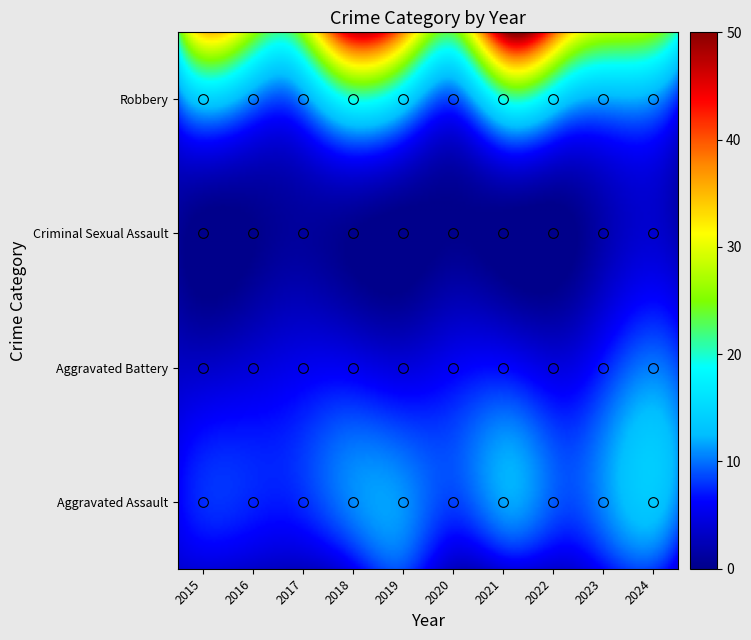

Reading left to right, transcribe all the data shown in this chart.

Aggravated Assault: 4	4	3	5	9	3	5	4	8	5
Aggravated Battery: 4	5	6	7	6	7	8	6	10	10
Criminal Sexual Assault: 1	0	1	1	0	0	0	0	3	2
Robbery: 23	31	22	44	38	24	50	34	27	20